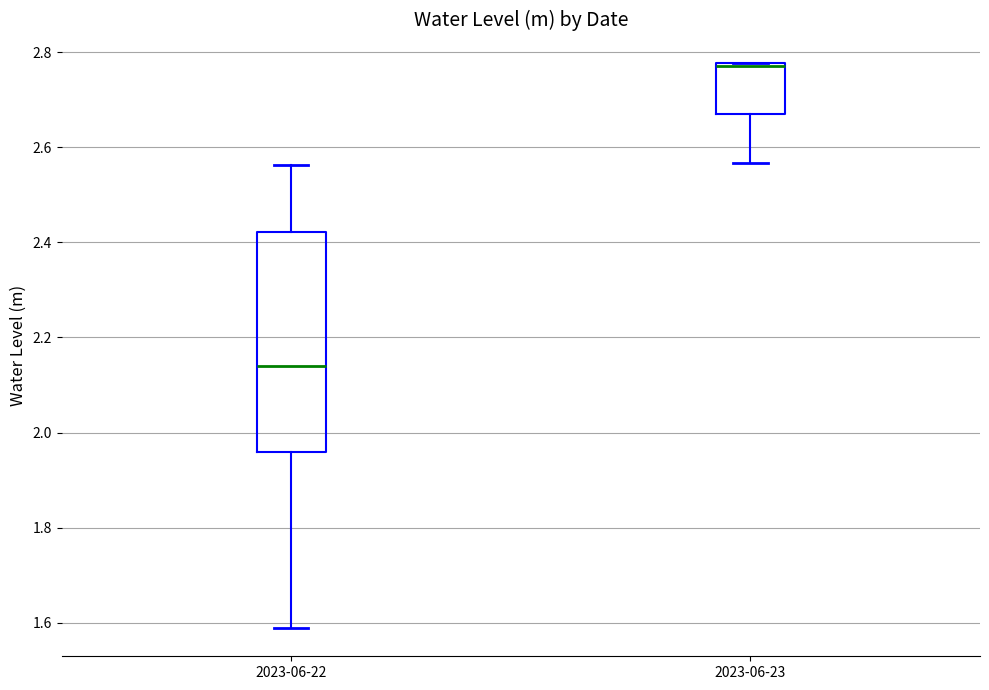

Where is the upper edge of the box for 2023-06-23 on the y-axis? The values are not printed on the chart, so give them approximately, as read against the axis.

2.78